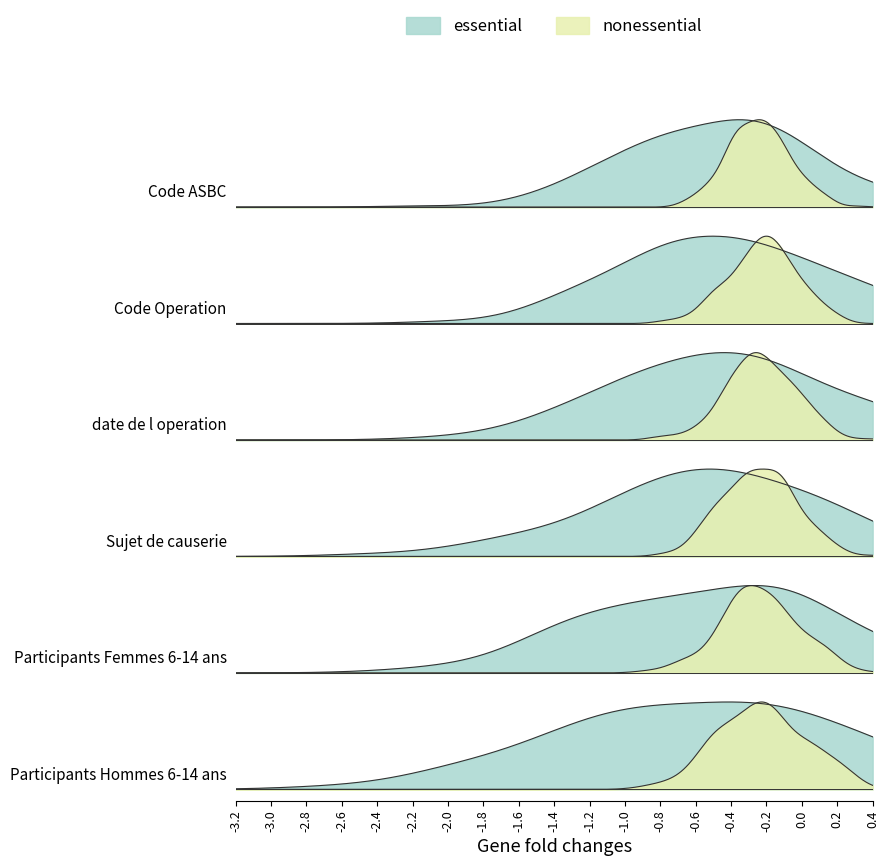

Does the chart have visible grid lines?

No